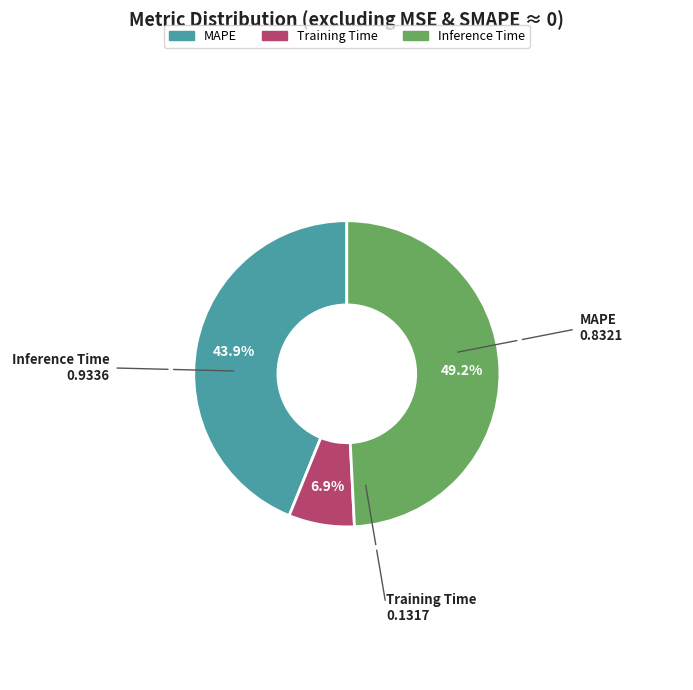

What is the largest slice in the pie chart?

Inference Time